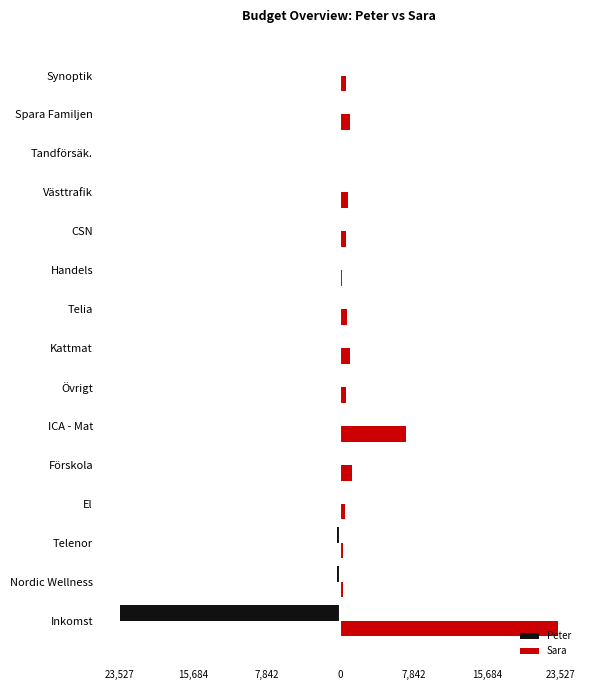

What are all the series names shown in the legend?

Peter, Sara